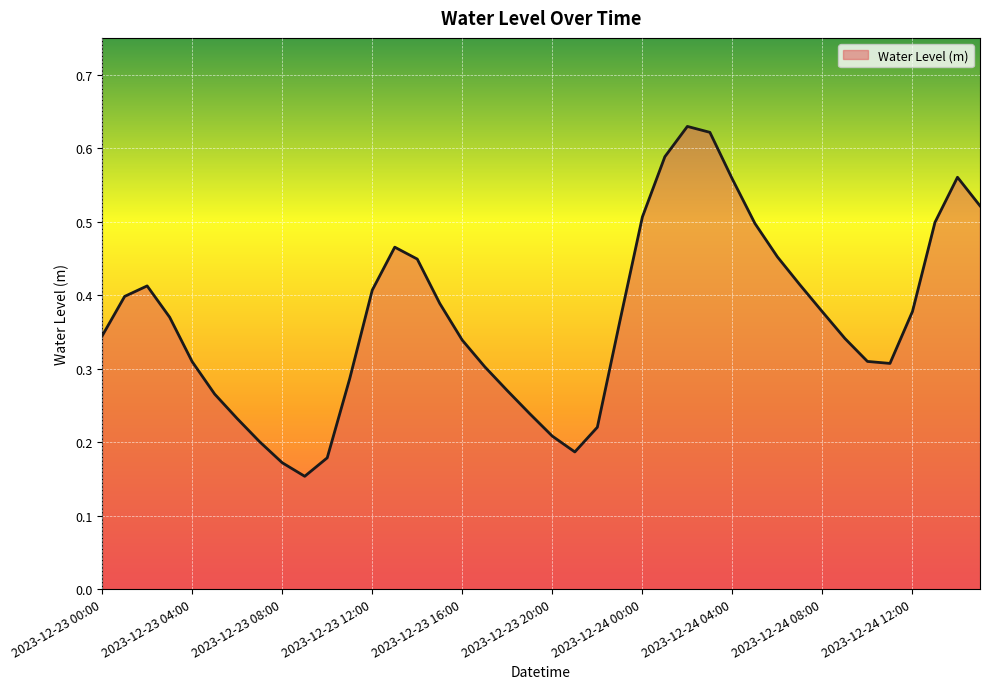

True or false: there are more than 2 points higher than both neighbors.

True